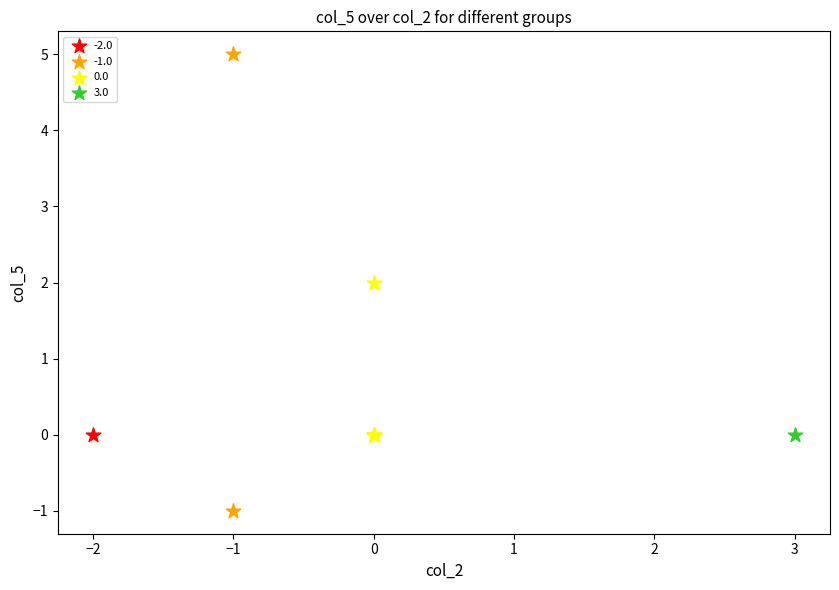

What are all the series names shown in the legend?

-2.0, -1.0, 0.0, 3.0